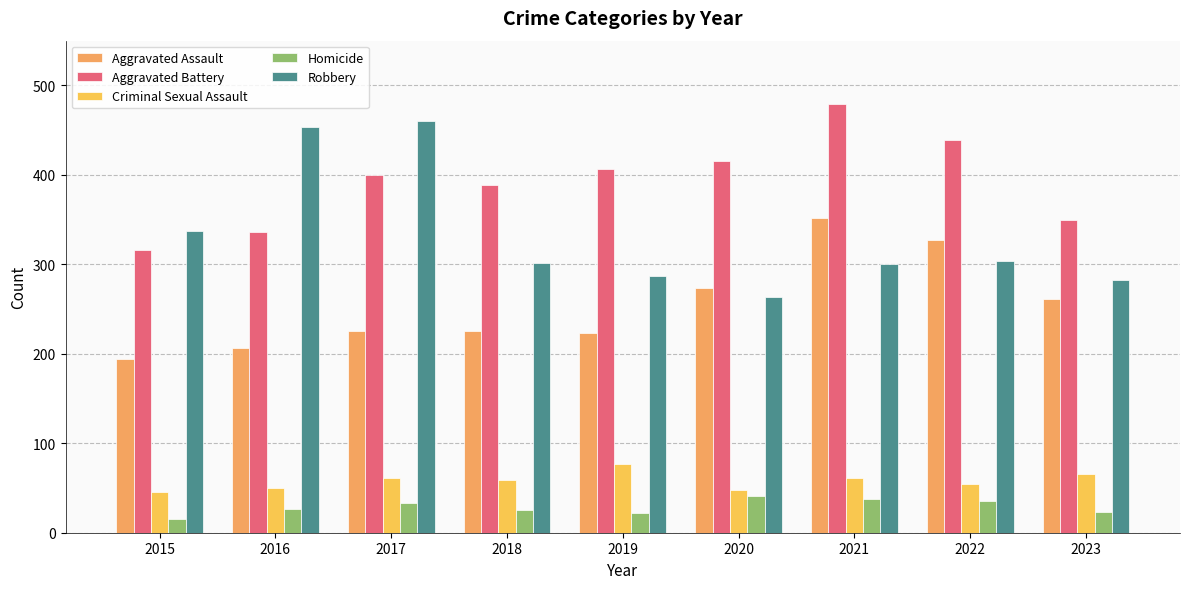

Reading left to right, transcribe all the data shown in this chart.

Aggravated Assault: 194	206	225	225	223	273	352	327	261
Aggravated Battery: 316	336	400	389	407	416	479	439	349
Criminal Sexual Assault: 46	50	61	59	77	48	61	54	66
Homicide: 15	26	33	25	22	41	38	36	23
Robbery: 337	454	460	301	287	263	300	304	283